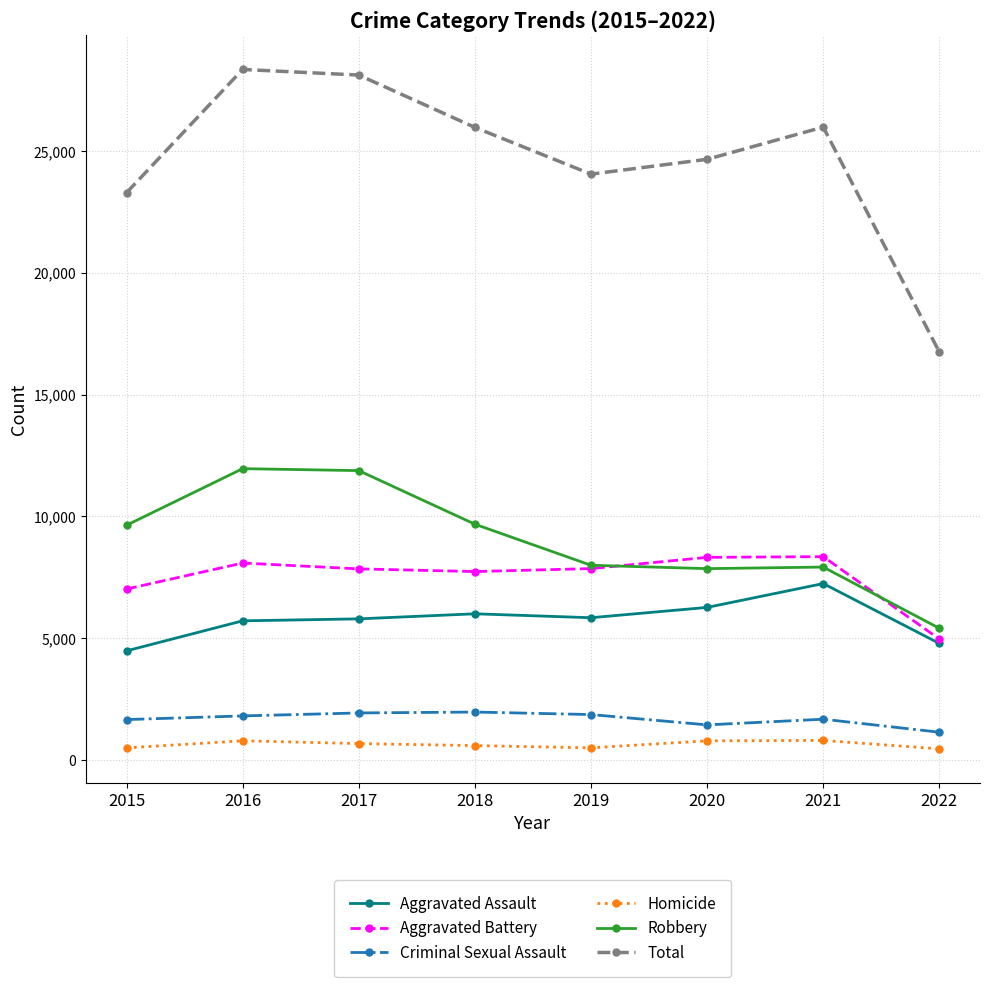

True or false: Aggravated Battery has more than 0 points higher than both neighbors.

True